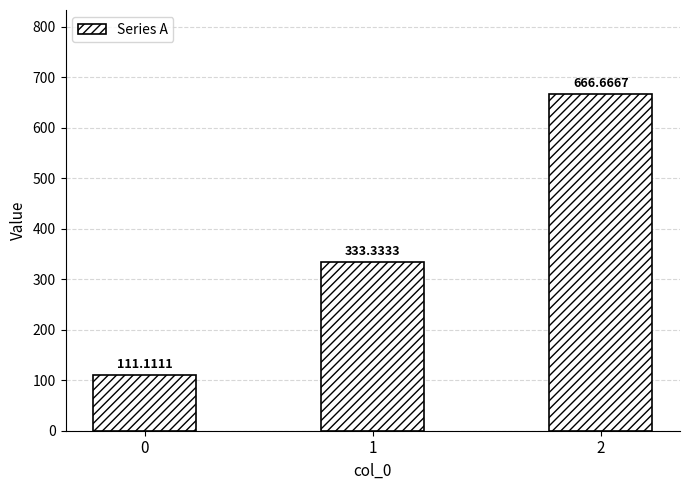

Which has a higher value, 1 or 0?

1